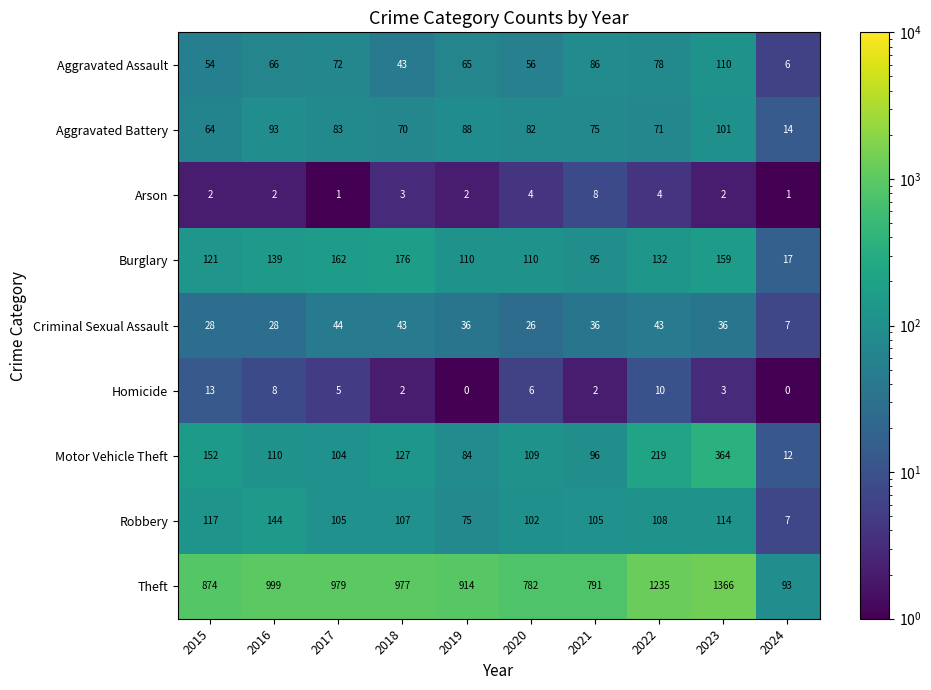

Which series changed the most between 2018 and 2019?

Burglary